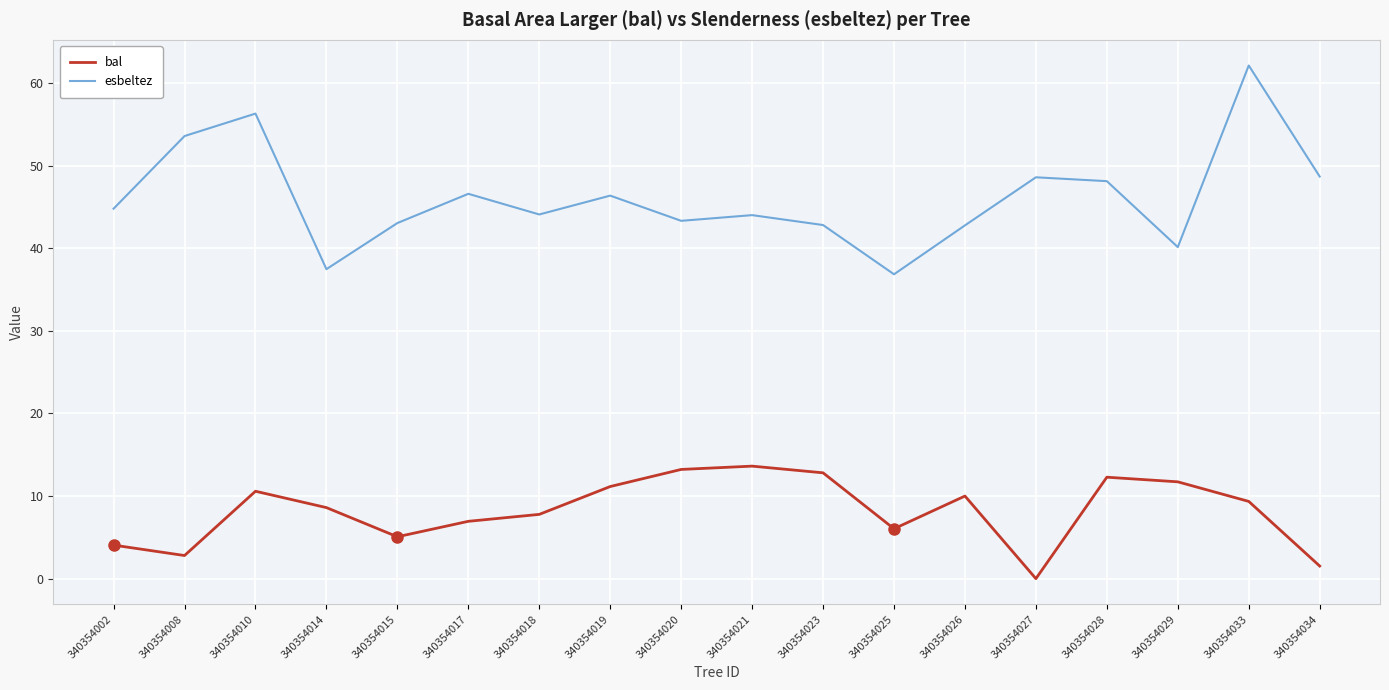

Which series has the largest range (max minus min)?

esbeltez